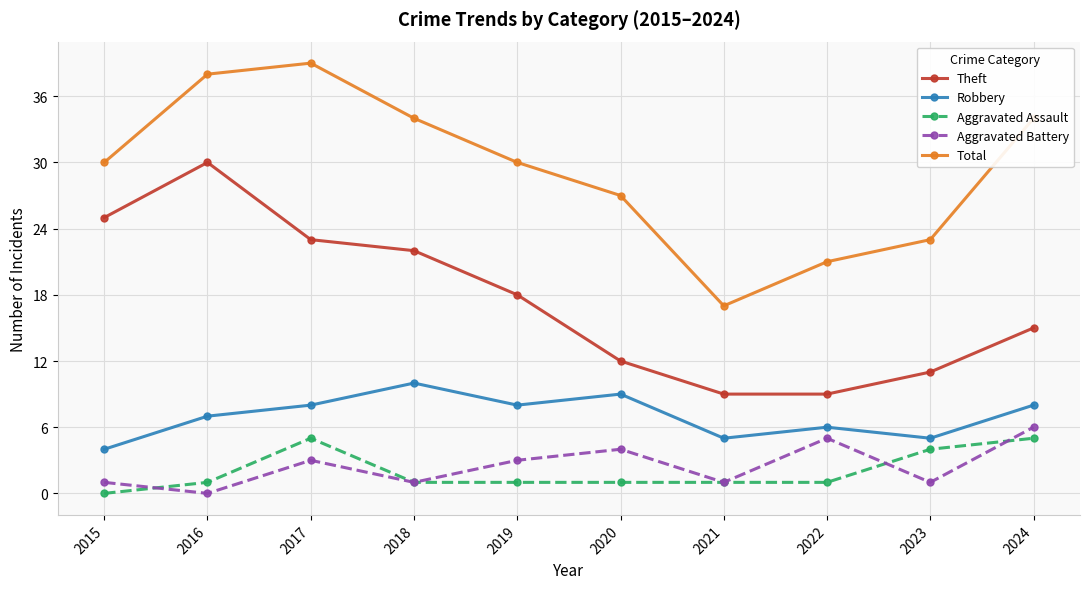

Where does the Theft series first go above 18?

2015